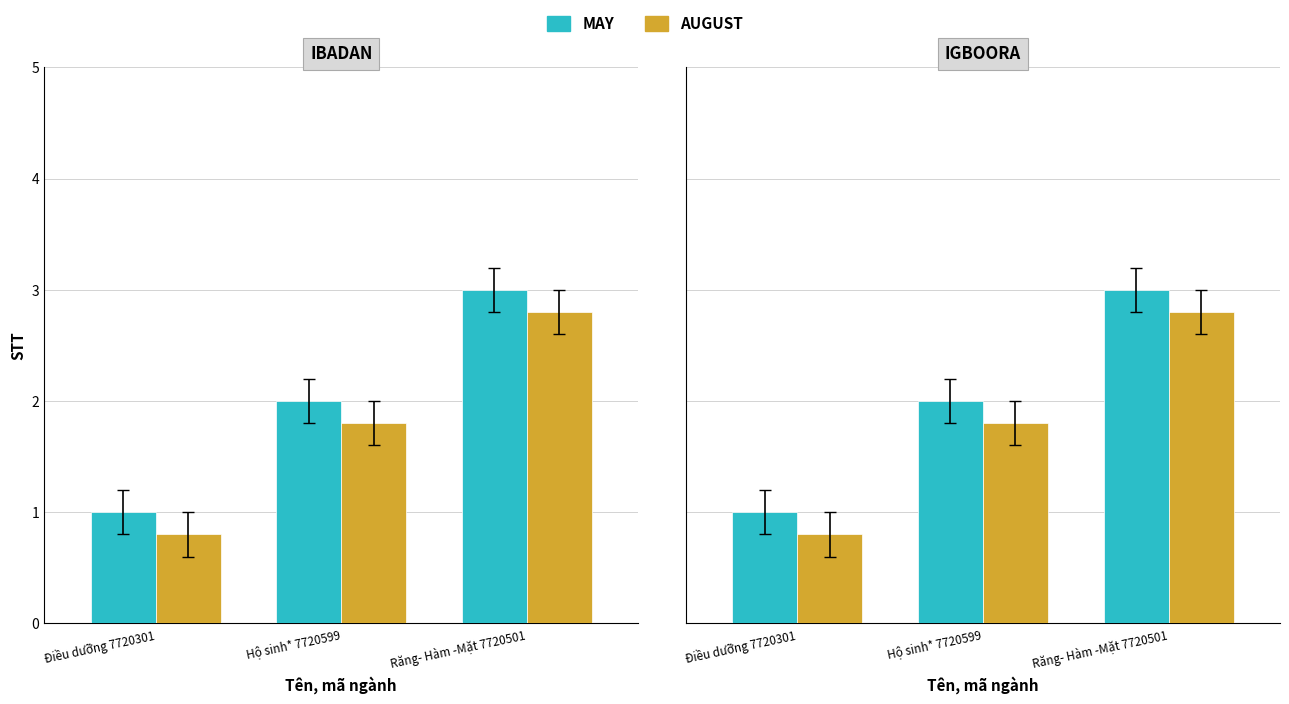

Which series has the largest range (max minus min)?

MAY